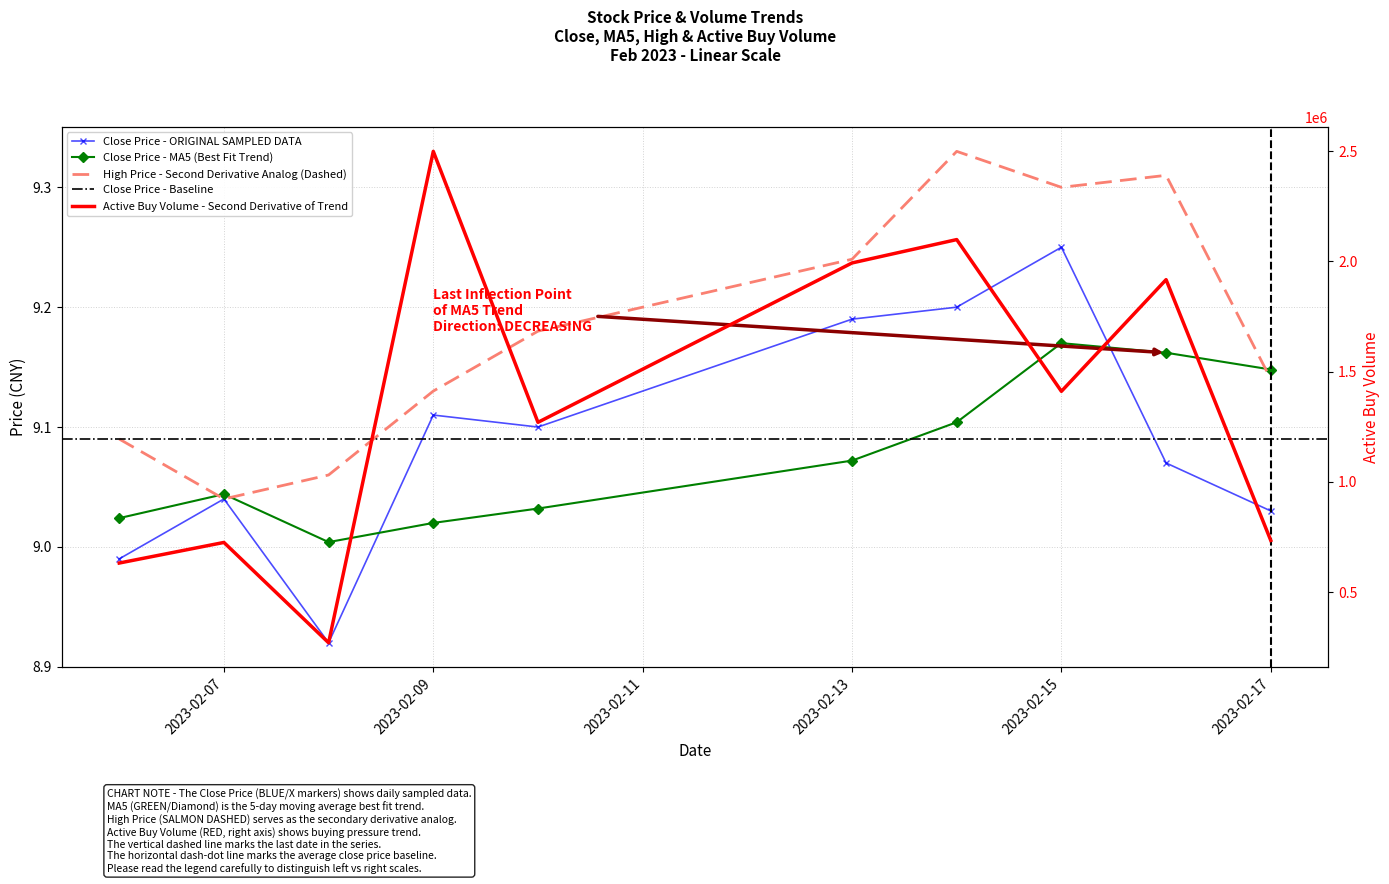

The value of high at 2023-02-07 is 3.5. True or false?

False